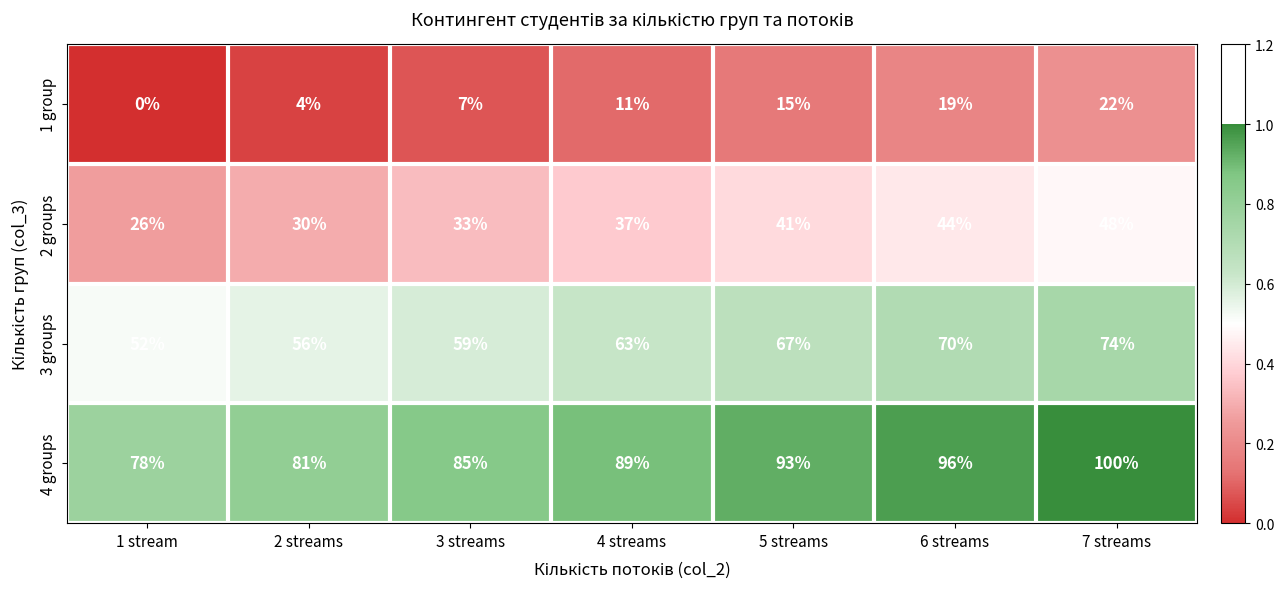

True or false: 2 groups has a value of 69 at 6 streams.

False